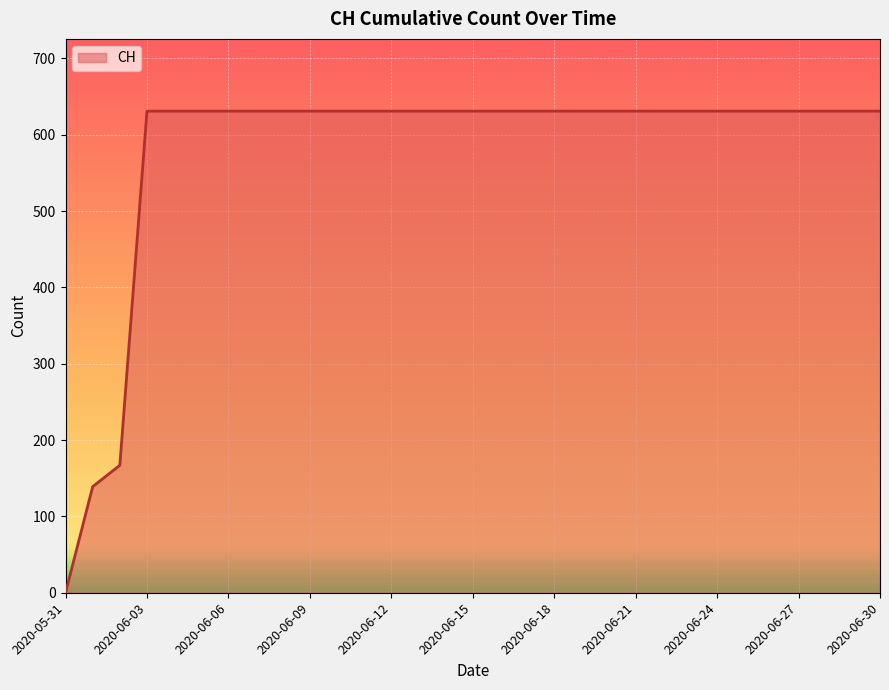

Reading left to right, transcribe all the data shown in this chart.

0	139	167	631	631	631	631	631	631	631	631	631	631	631	631	631	631	631	631	631	631	631	631	631	631	631	631	631	631	631	631